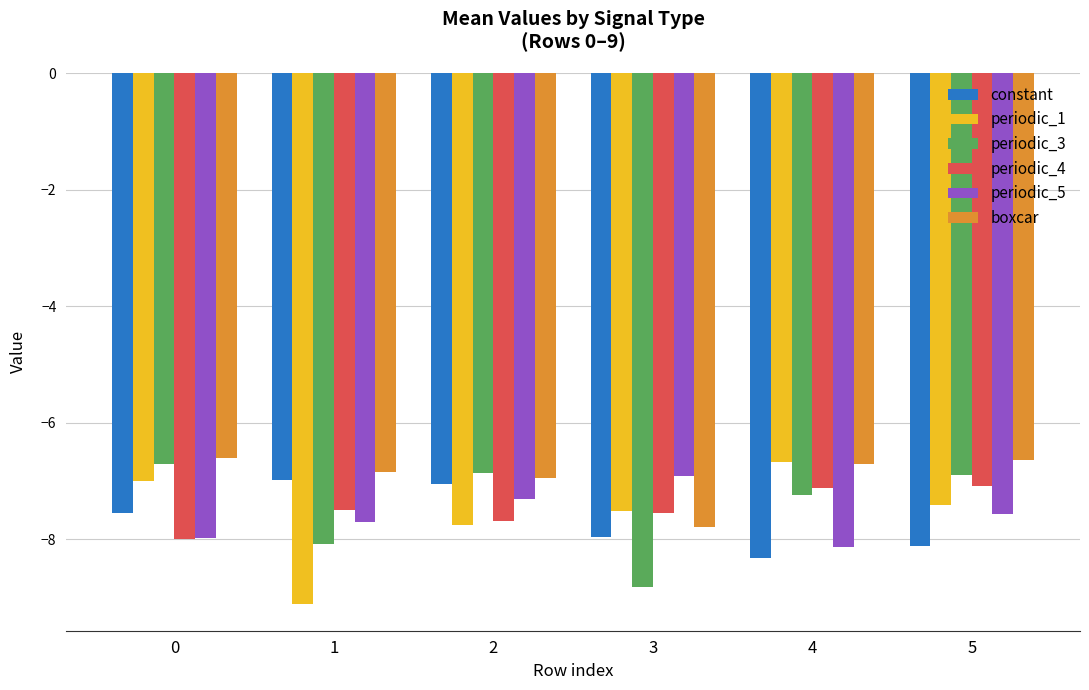

Is it true that periodic_4 equals -10.6 at 0?

False